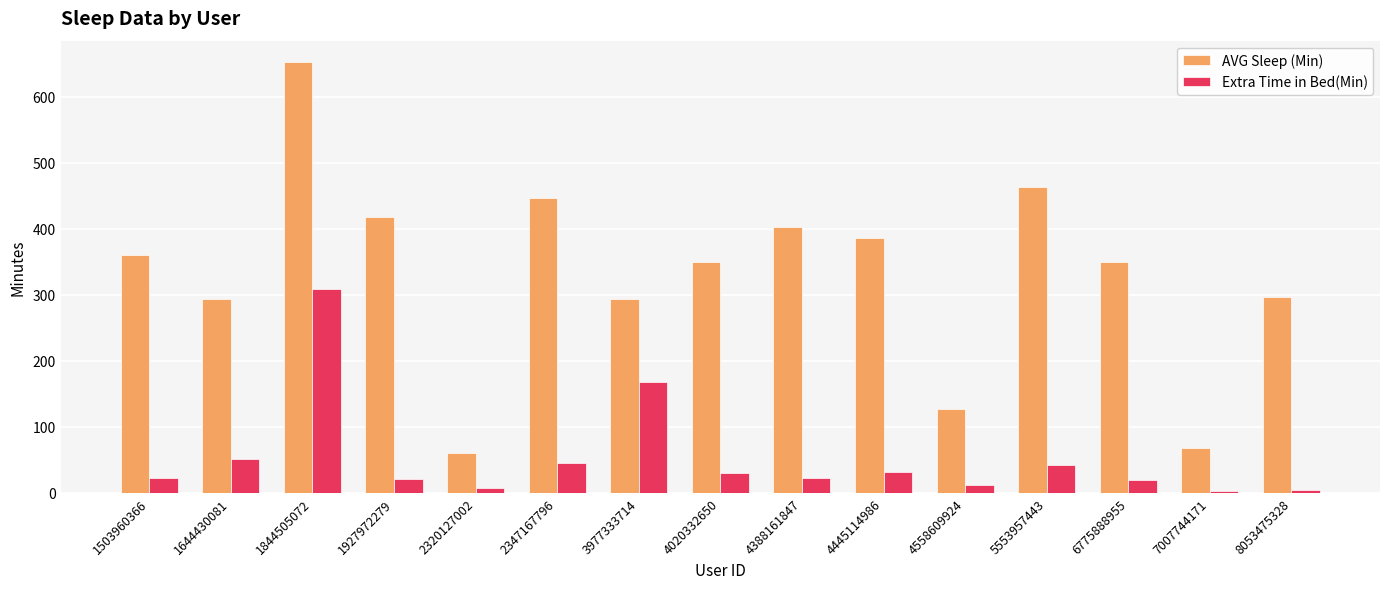

What is the value of the Extra Time in Bed(Min) bar at the 9th from the left?

23.1